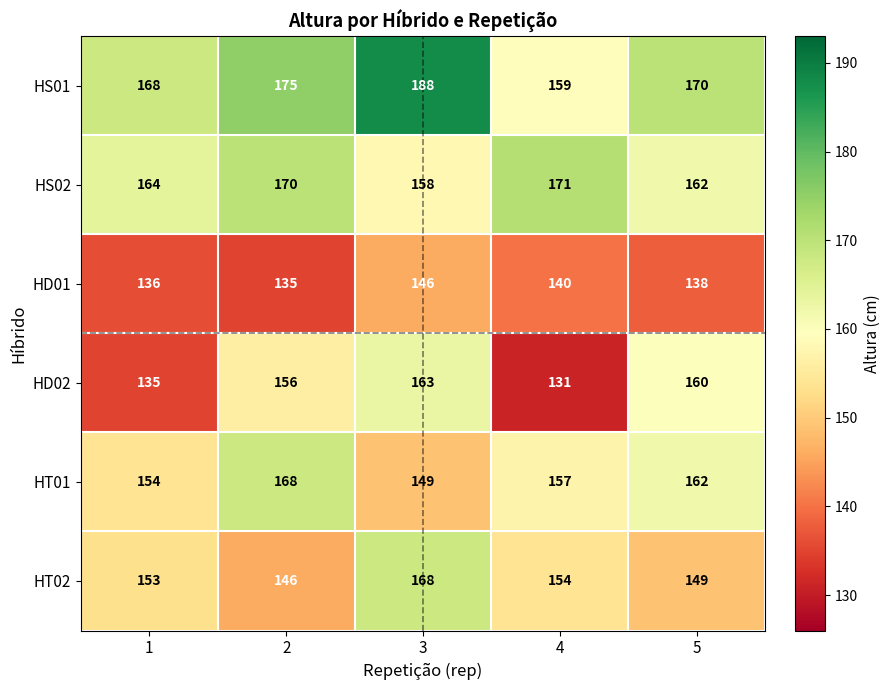

Where is HD01 nearest to the value 140?

4